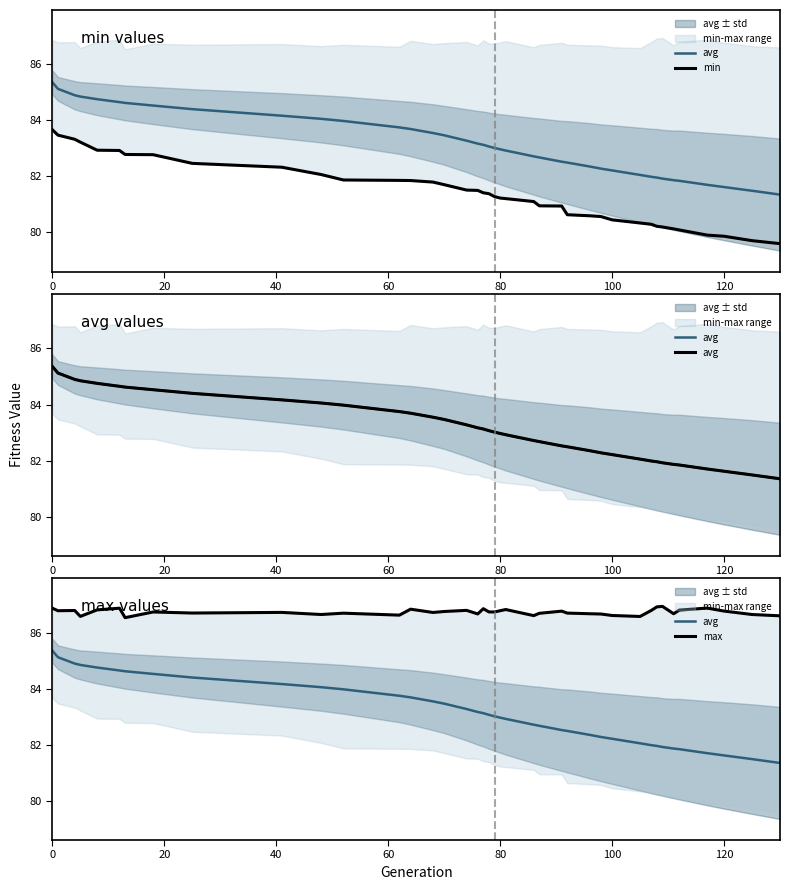

True or false: avg and min cross at least once.

False